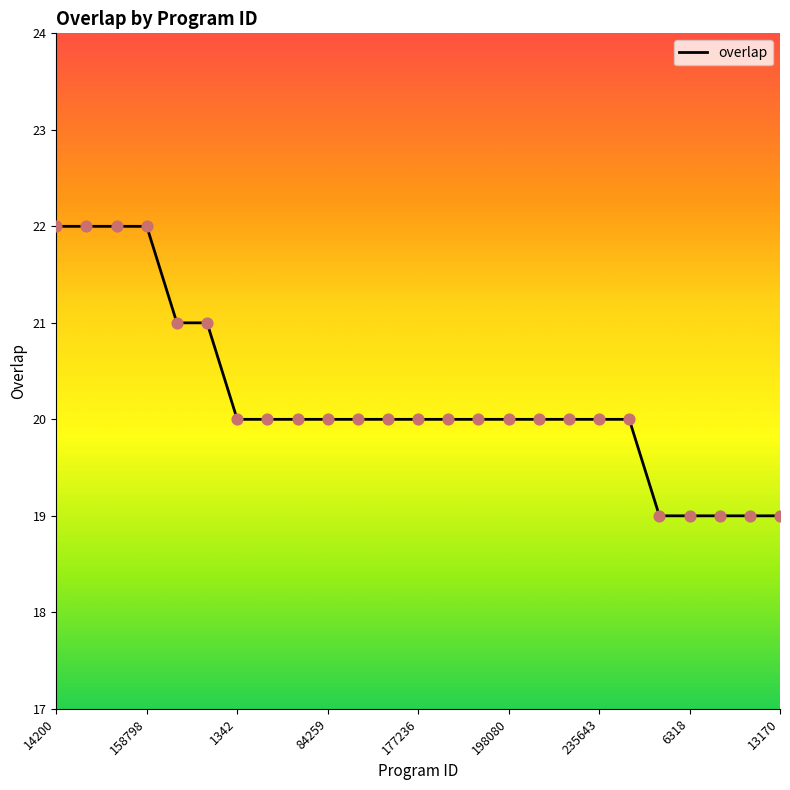

What is the maximum value shown in the chart?

22